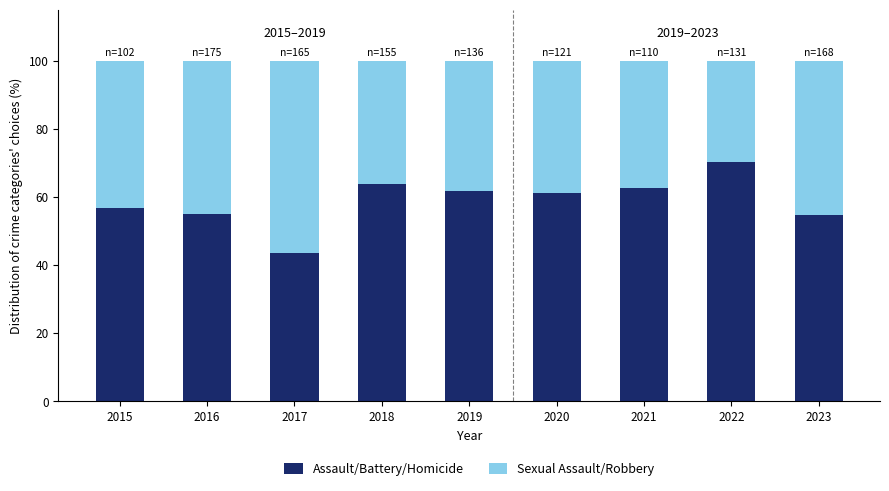

Are the bars grouped side by side (vs. stacked)?

No